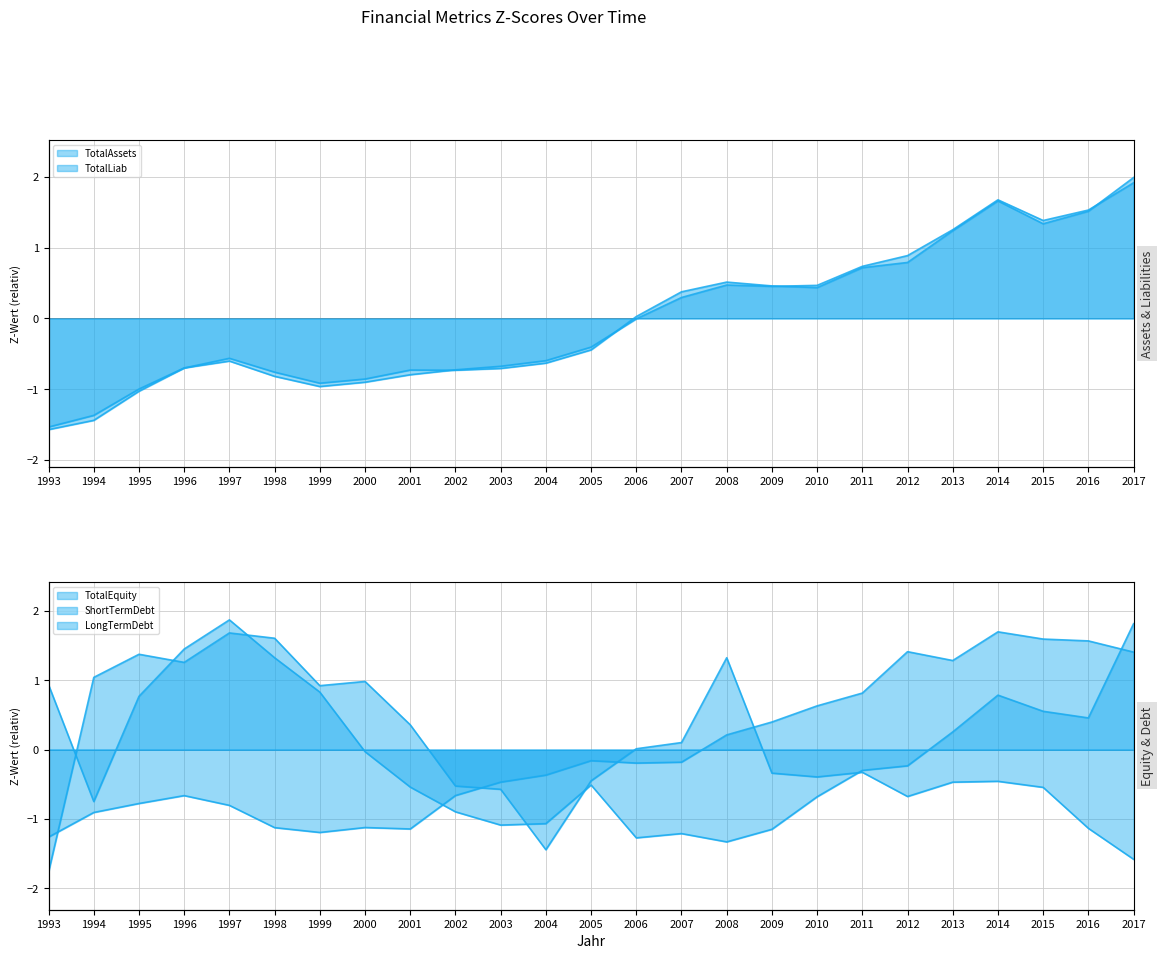

Where is the first local minimum for TotalAssets?

1999